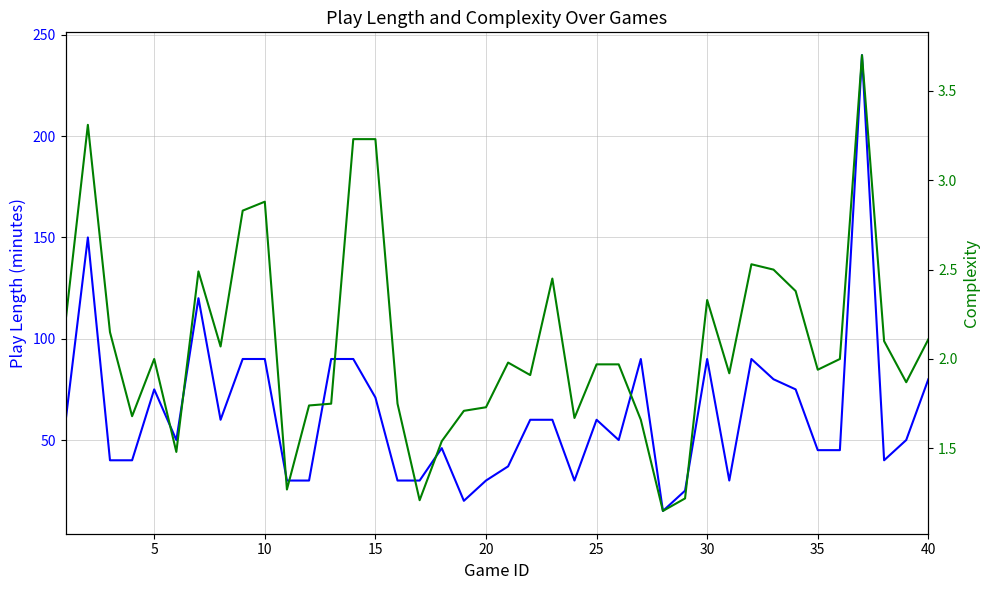

Is this an area chart (filled region under the line)?

No